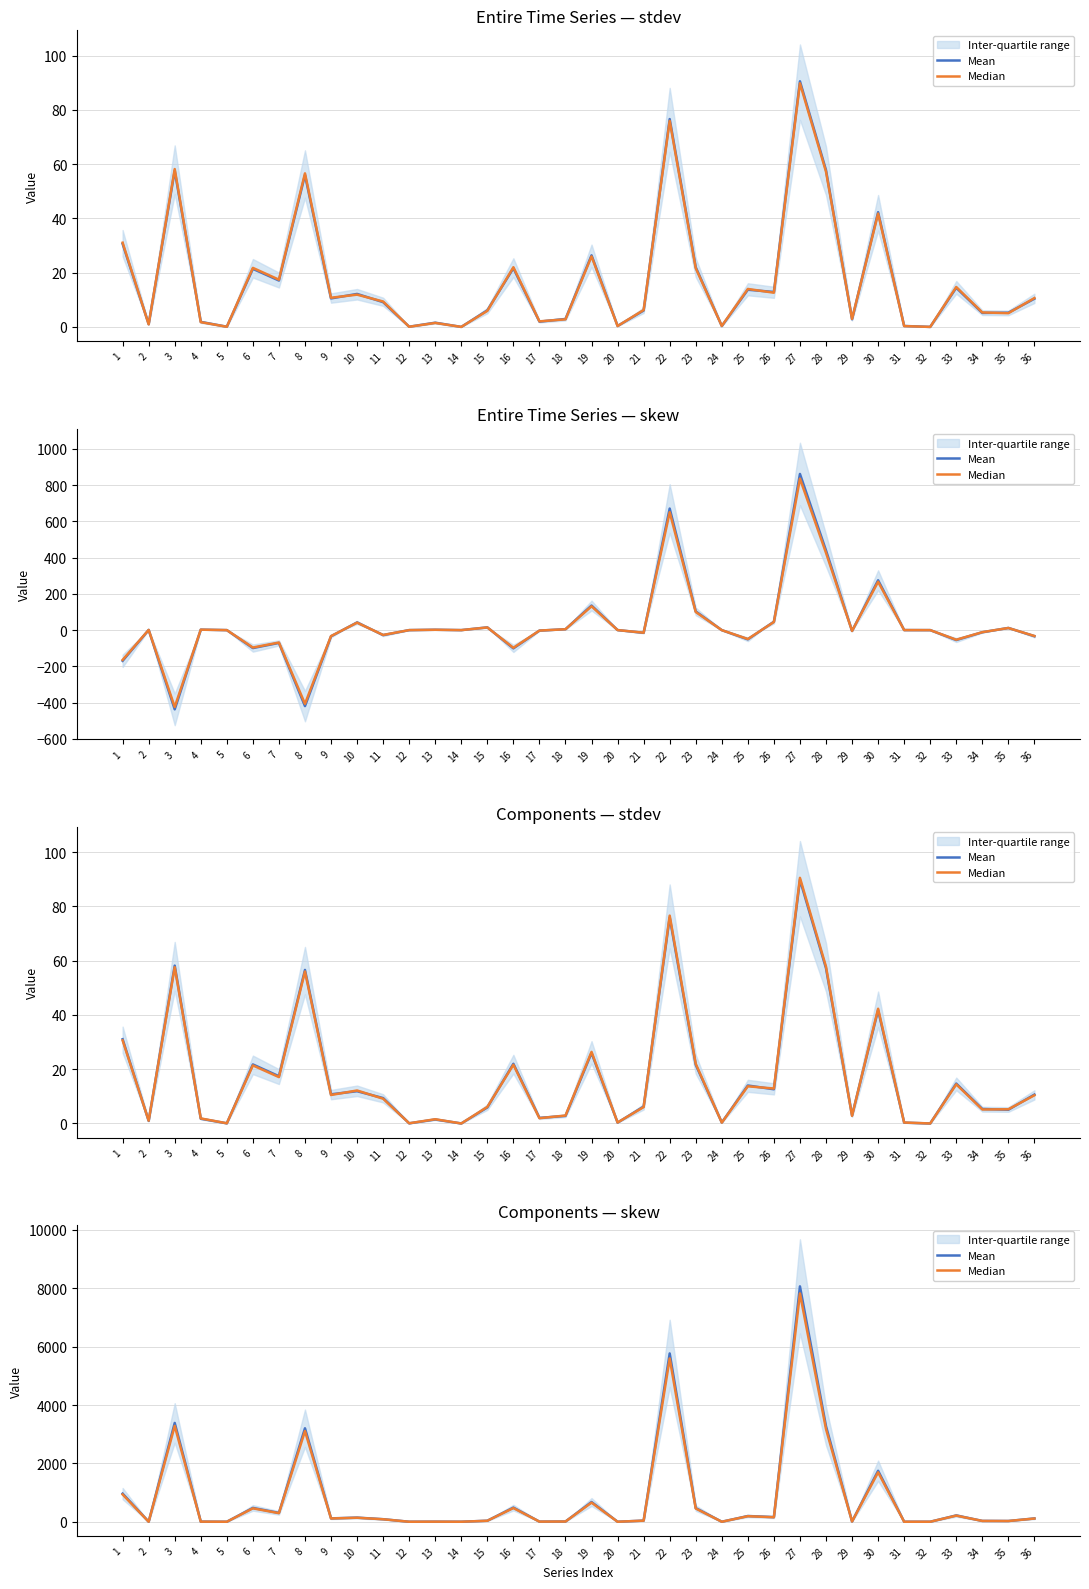

What is the spread (max minus min) of values at 9?

3.5